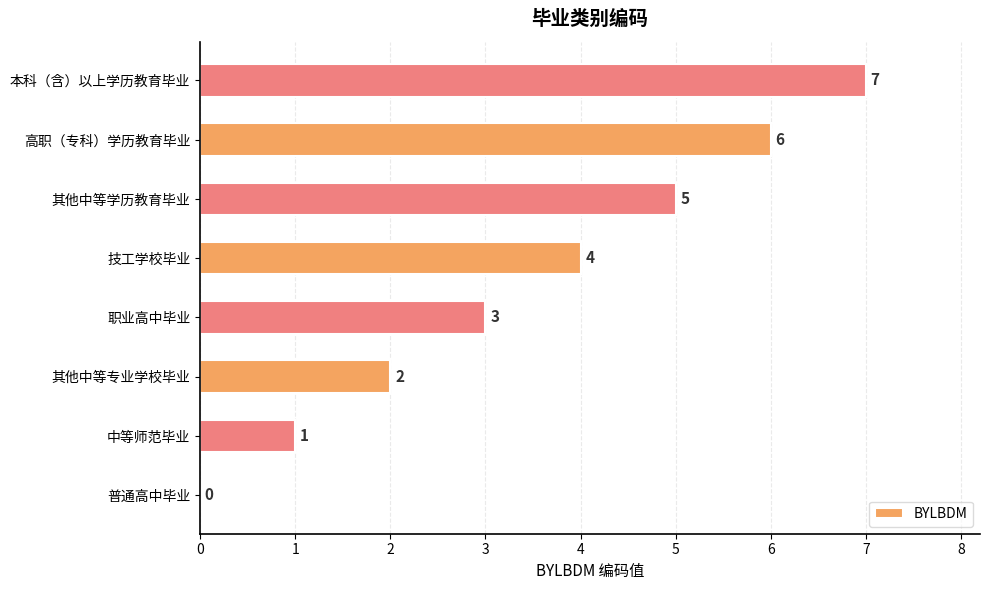

What is the sum of all values?

28